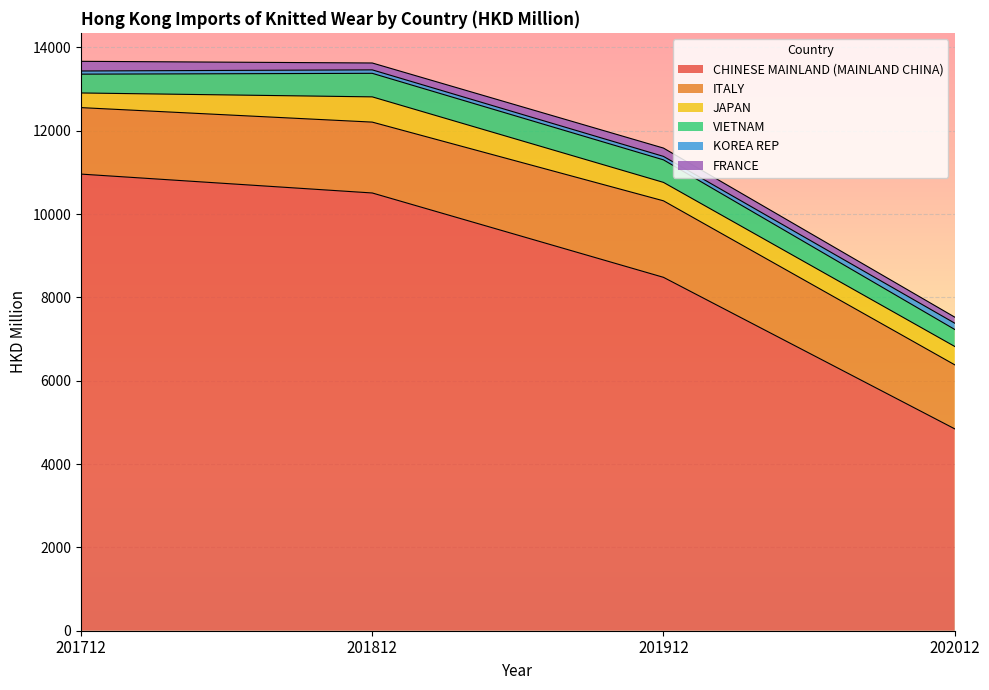

What are all the series names shown in the legend?

CHINESE MAINLAND (MAINLAND CHINA), ITALY, JAPAN, VIETNAM, KOREA REP, FRANCE